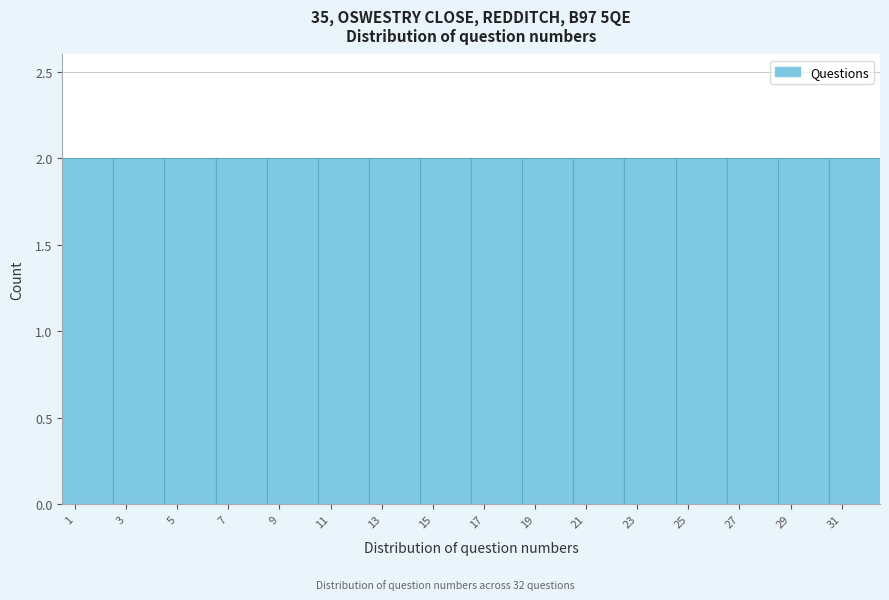

Reading left to right, transcribe this chart: for each bar, give the range it covers on the x-axis and its height. The values are not printed on the chart, so give them approximately, as read against the axis.

0.5 to 2.5: 2
2.5 to 4.5: 2
4.5 to 6.5: 2
6.5 to 8.5: 2
8.5 to 10.5: 2
10.5 to 12.5: 2
12.5 to 14.5: 2
14.5 to 16.5: 2
16.5 to 18.5: 2
18.5 to 20.5: 2
20.5 to 22.5: 2
22.5 to 24.5: 2
24.5 to 26.5: 2
26.5 to 28.5: 2
28.5 to 30.5: 2
30.5 to 32.5: 2